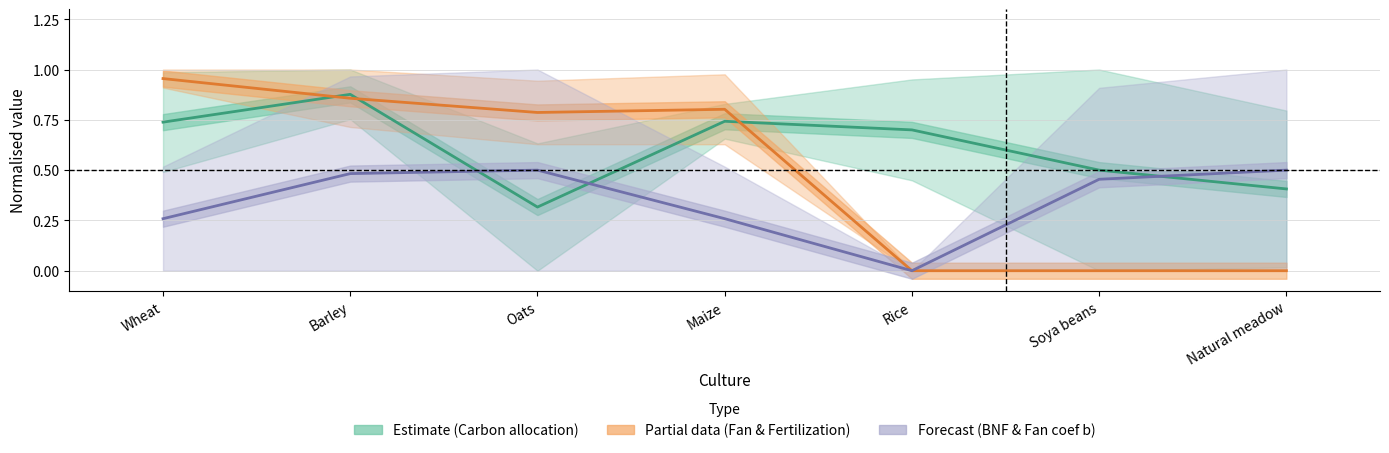

At which label is Carbon allocation to straw (%) closest to 0?

Oats